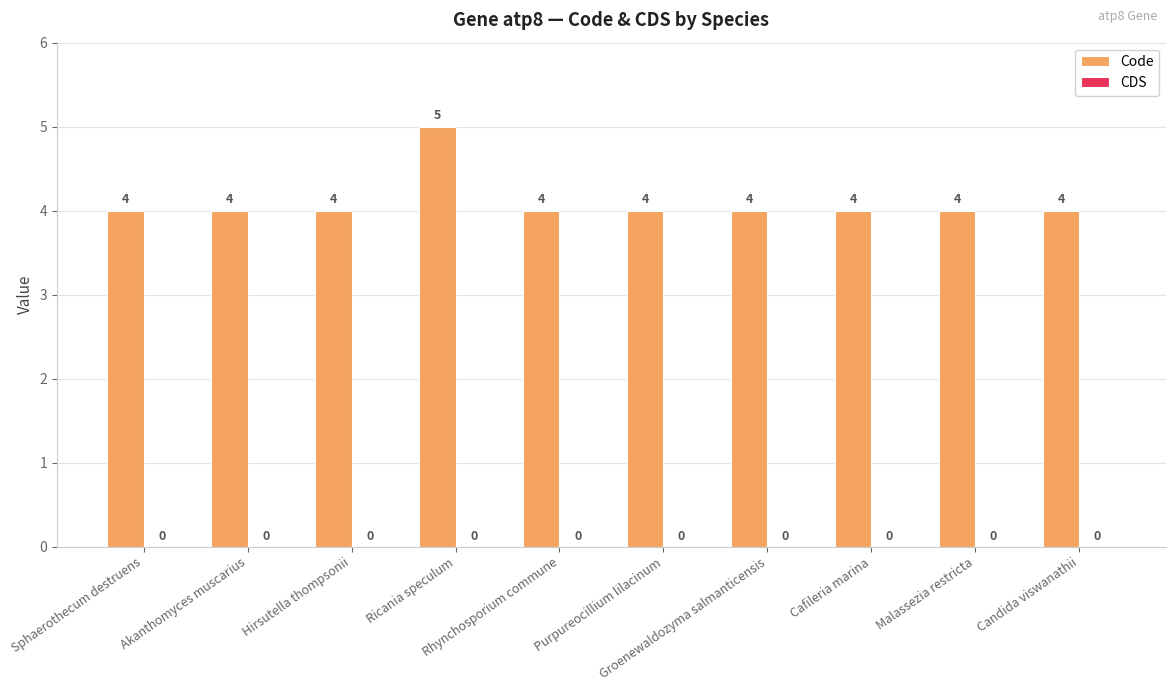

Between Ricania speculum and Rhynchosporium commune, which is larger?

Ricania speculum